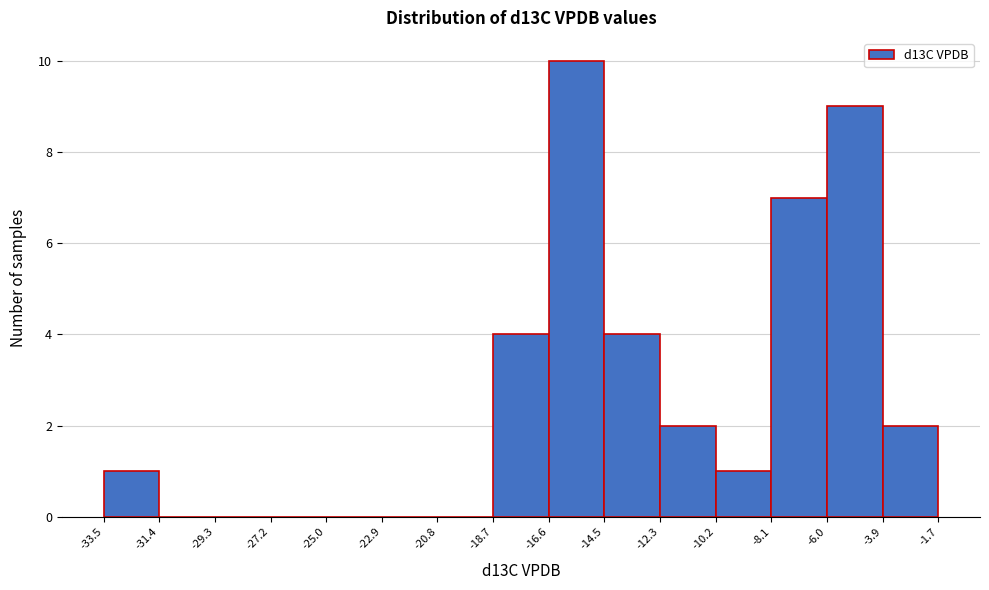

Reading left to right, list every bar in this chart as the range it spans on the x-axis followed by its height. The values are not printed on the chart, so give them approximately, as read against the axis.

-33.5 to -31.4: 1
-31.4 to -29.3: 0
-29.3 to -27.2: 0
-27.2 to -25.0: 0
-25.0 to -22.9: 0
-22.9 to -20.8: 0
-20.8 to -18.7: 0
-18.7 to -16.6: 4
-16.6 to -14.5: 10
-14.5 to -12.3: 4
-12.3 to -10.2: 2
-10.2 to -8.1: 1
-8.1 to -6.0: 7
-6.0 to -3.9: 9
-3.9 to -1.7: 2